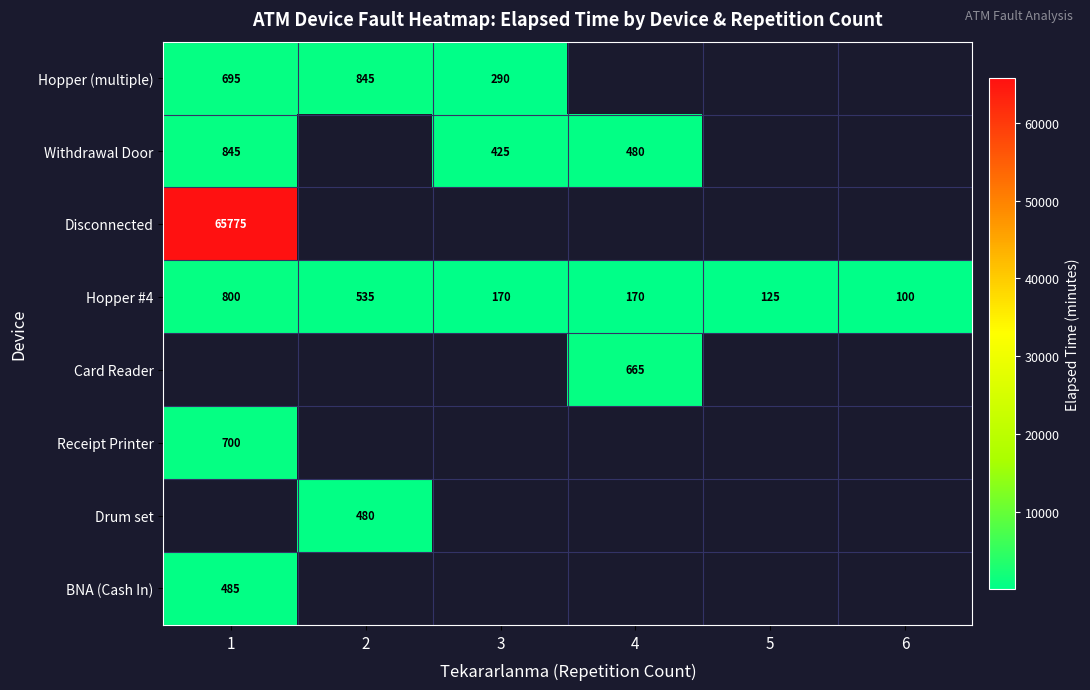

What is the difference between the second highest and minimum values in the Hopper #4 series?

435